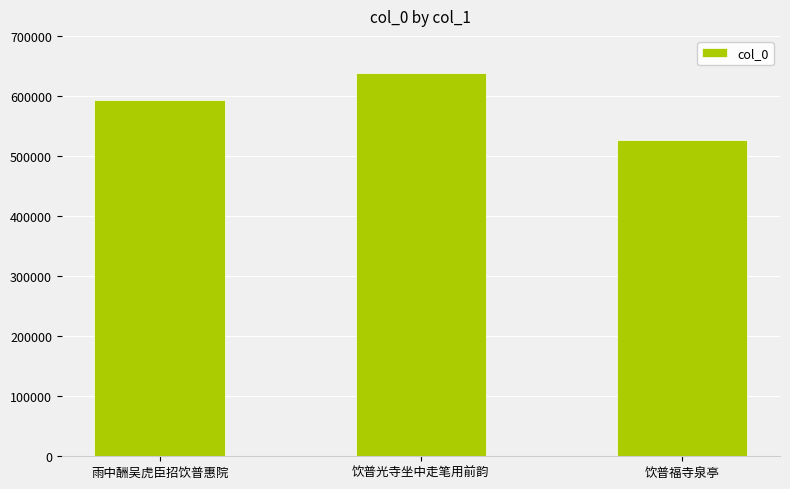

What is the label of the 2nd bar from the left?

饮普光寺坐中走笔用前韵